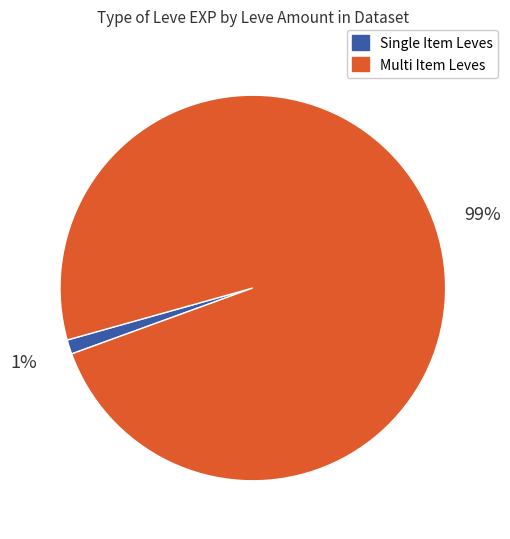

Rank the categories by value from lowest to highest.

Single Item Leves, Multi Item Leves